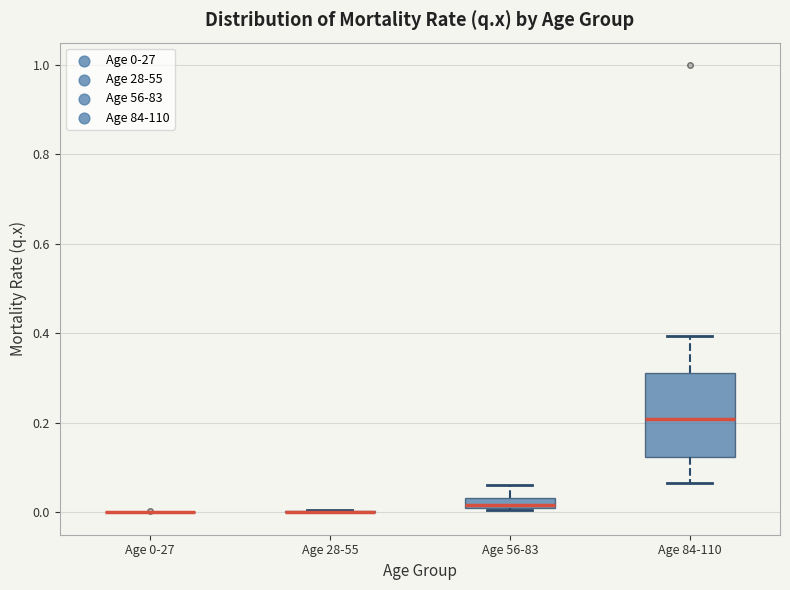

Which box is the tallest, from its lower edge to its upper edge?

Age 84-110